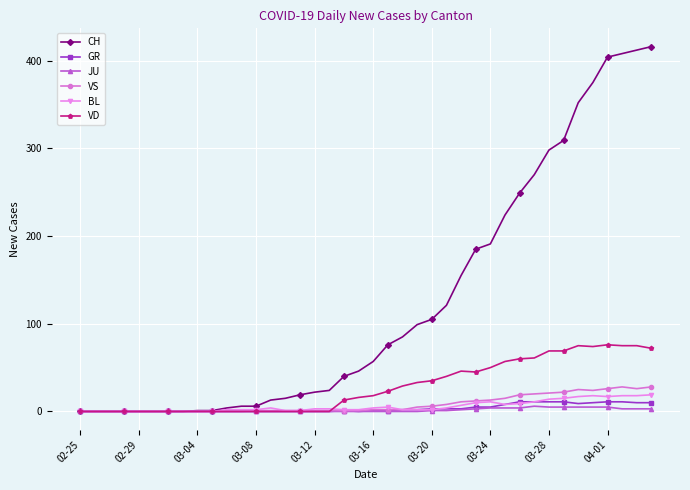

True or false: BL has more than 1 points higher than both neighbors.

True